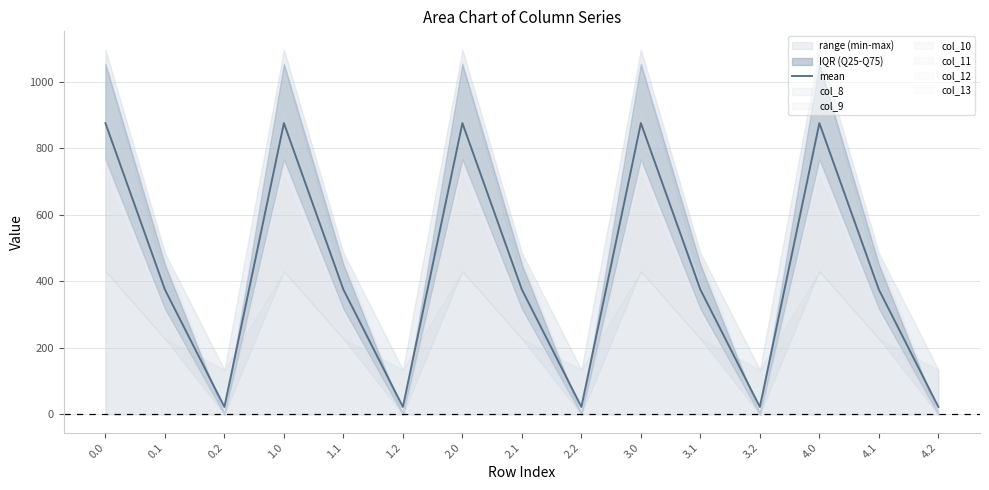

What is the maximum value for mean?

875.5